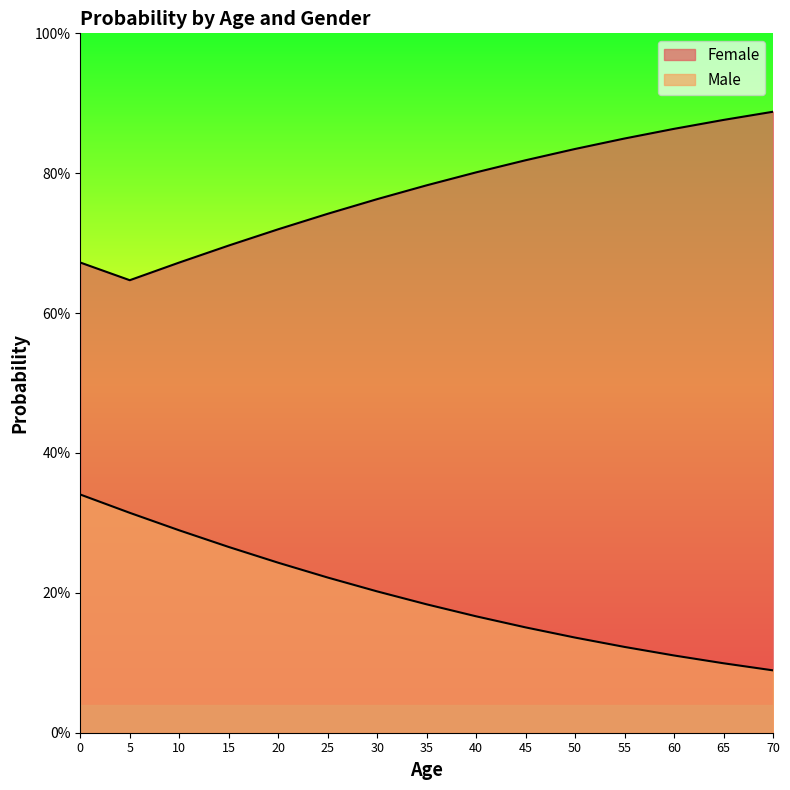

What are all the series names shown in the legend?

Female, Male